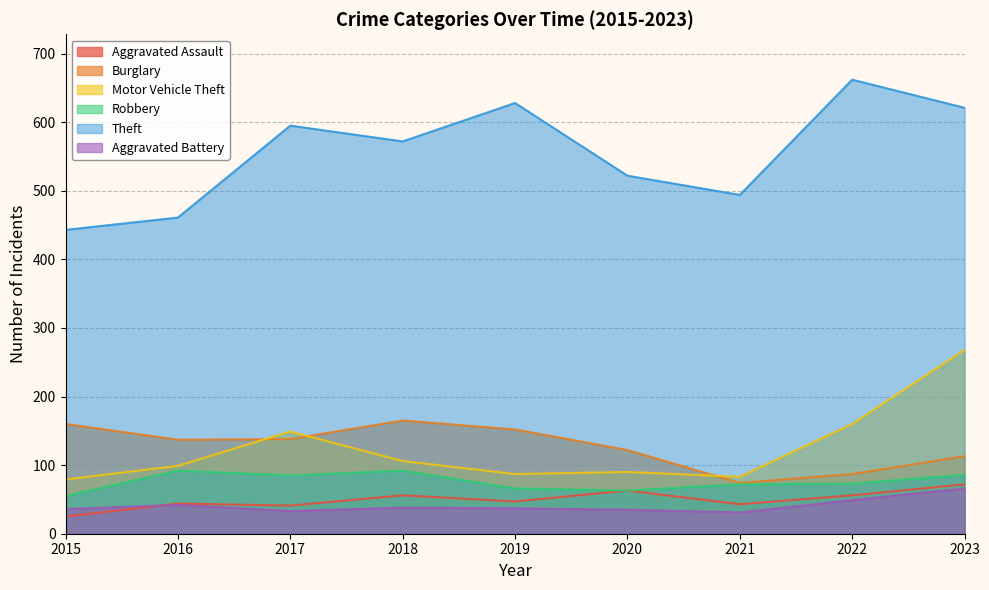

True or false: Burglary has more than 0 interior local peaks.

True